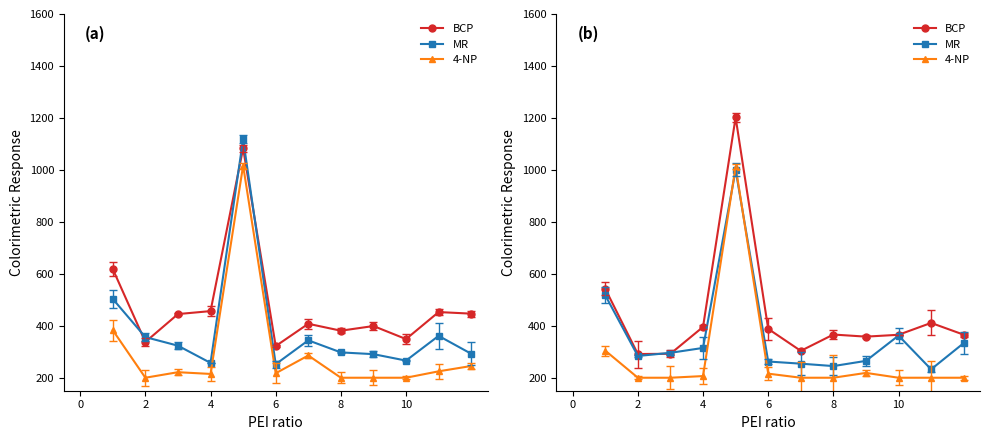

The value of MR at 8 is 575.6. True or false?

False